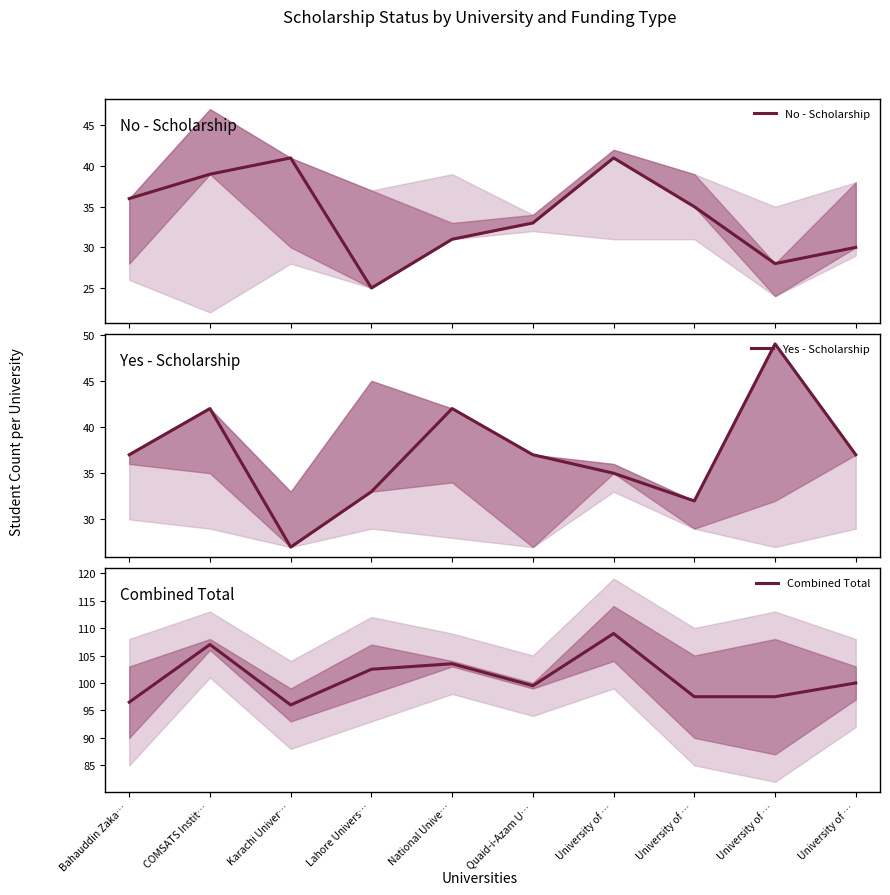

What is the total value across all series at University of …?

185.0